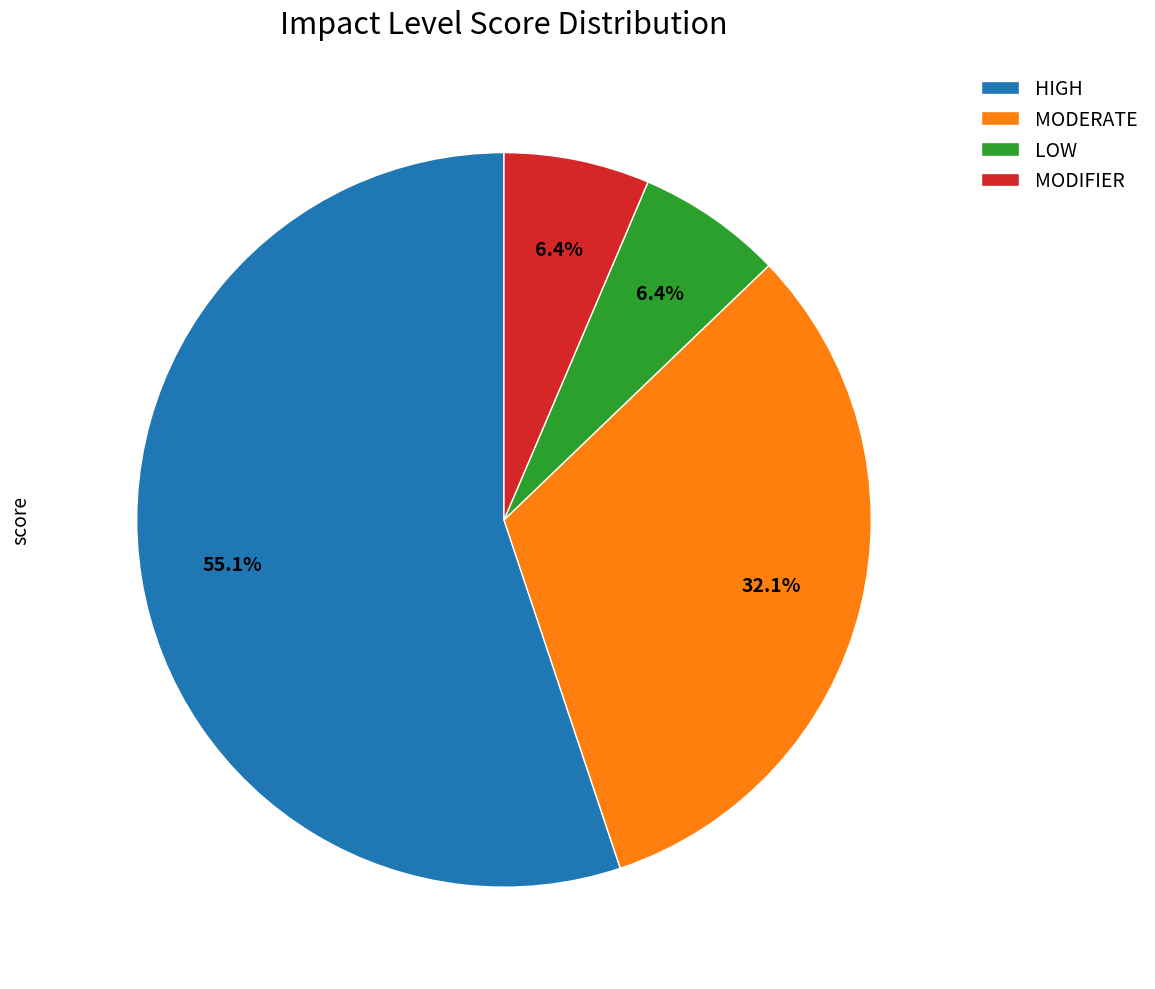

Which has a higher value, LOW or HIGH?

HIGH